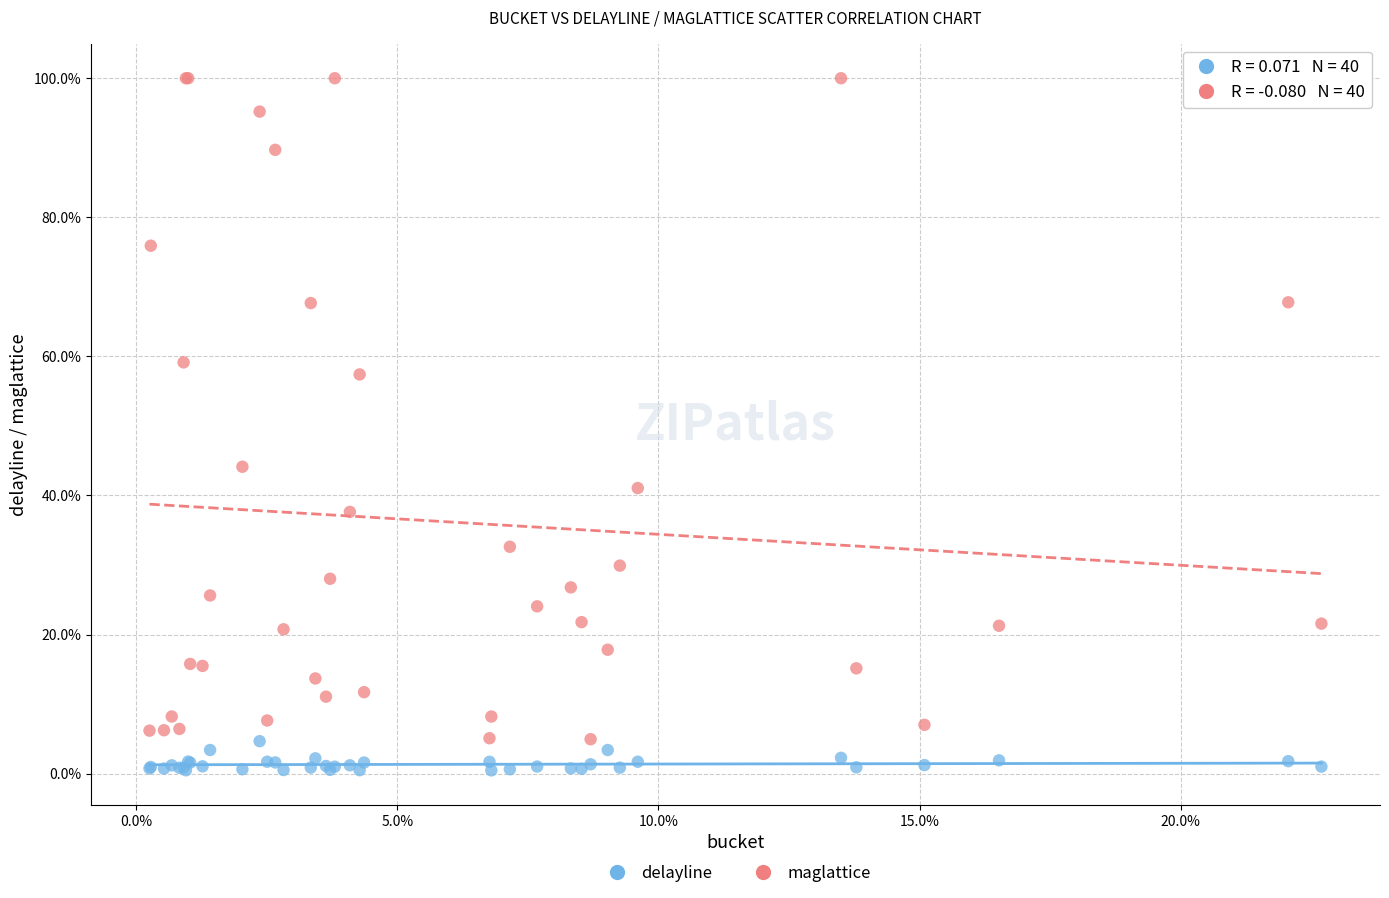

Which series has the widest spread of Y values?

maglattice